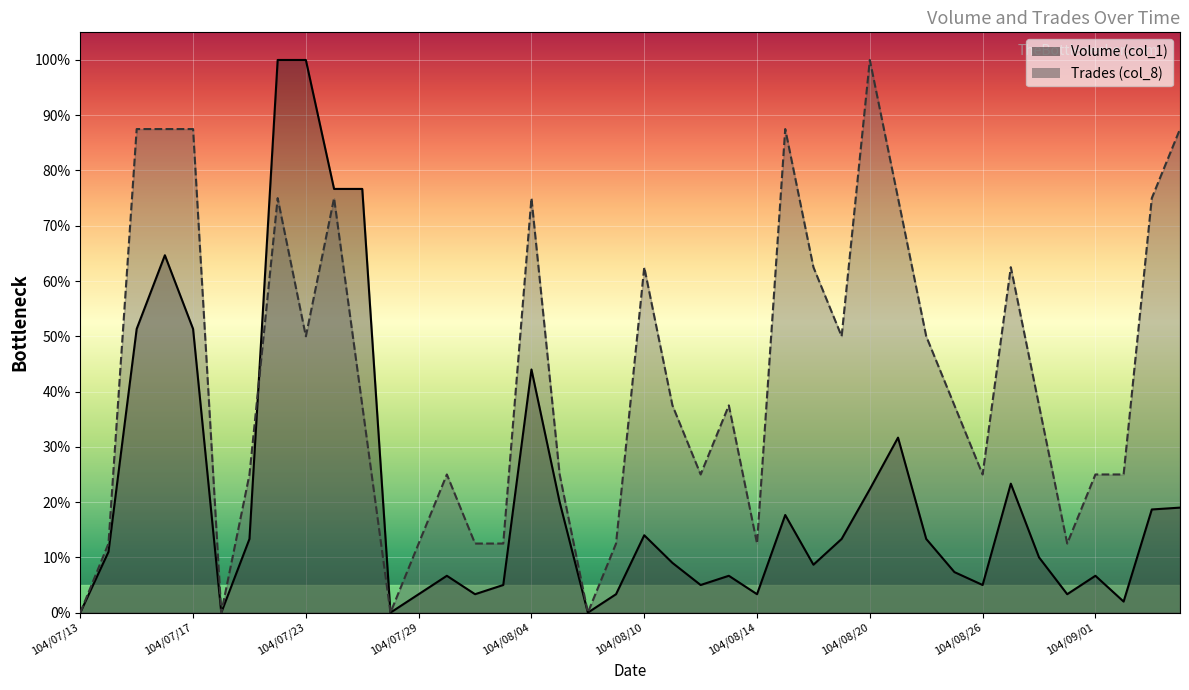

At which category does Trades (col_8) reach its first local peak?

104/07/22